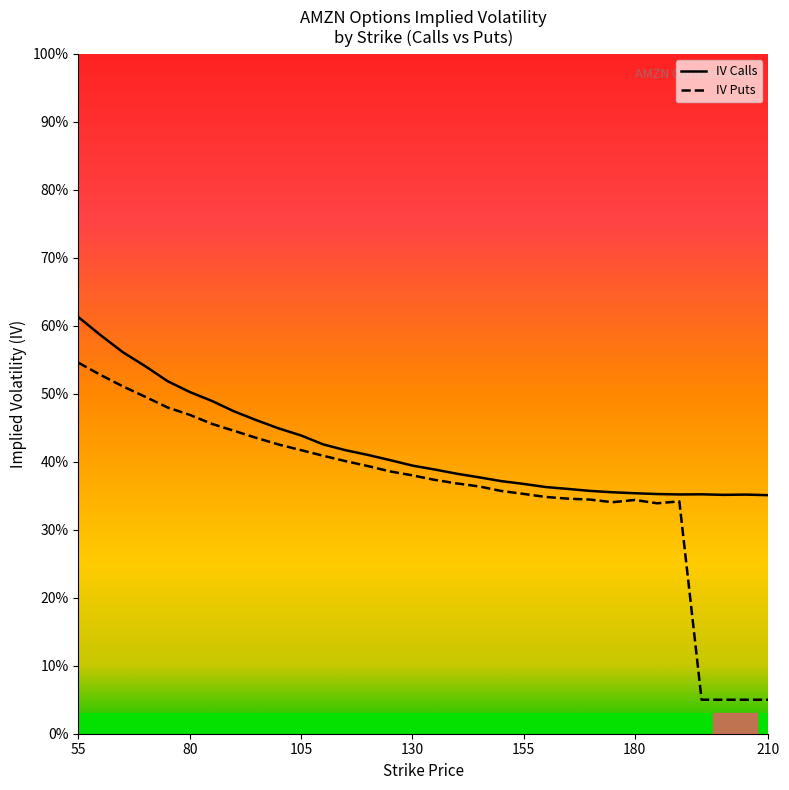

What is the sum of all IV Puts values?

11.6